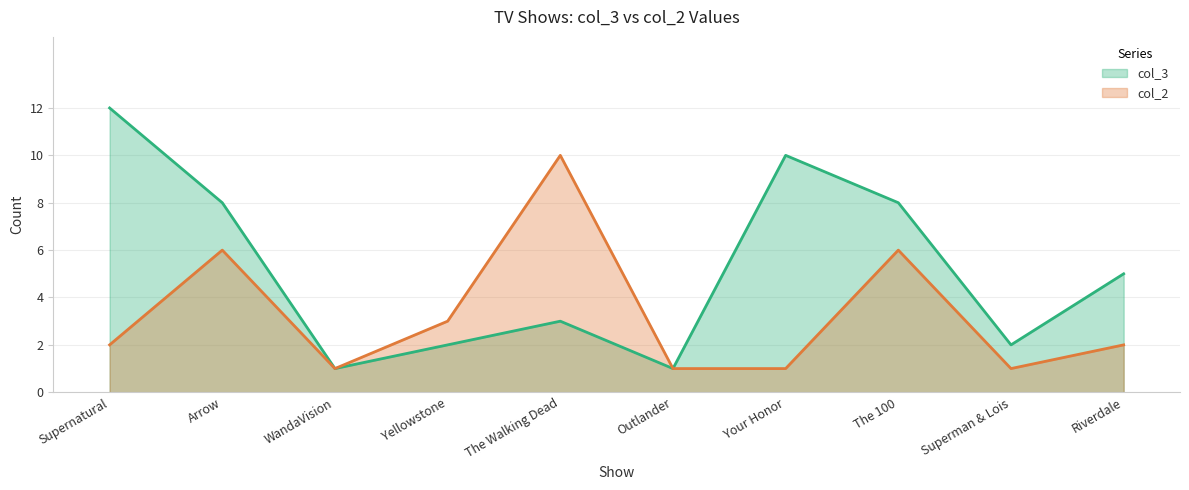

Reading left to right, extract all data points from this chart.

col_3: Supernatural=12	Arrow=8	WandaVision=1	Yellowstone=2	The Walking Dead=3	Outlander=1	Your Honor=10	The 100=8	Superman & Lois=2	Riverdale=5
col_2: Supernatural=2	Arrow=6	WandaVision=1	Yellowstone=3	The Walking Dead=10	Outlander=1	Your Honor=1	The 100=6	Superman & Lois=1	Riverdale=2